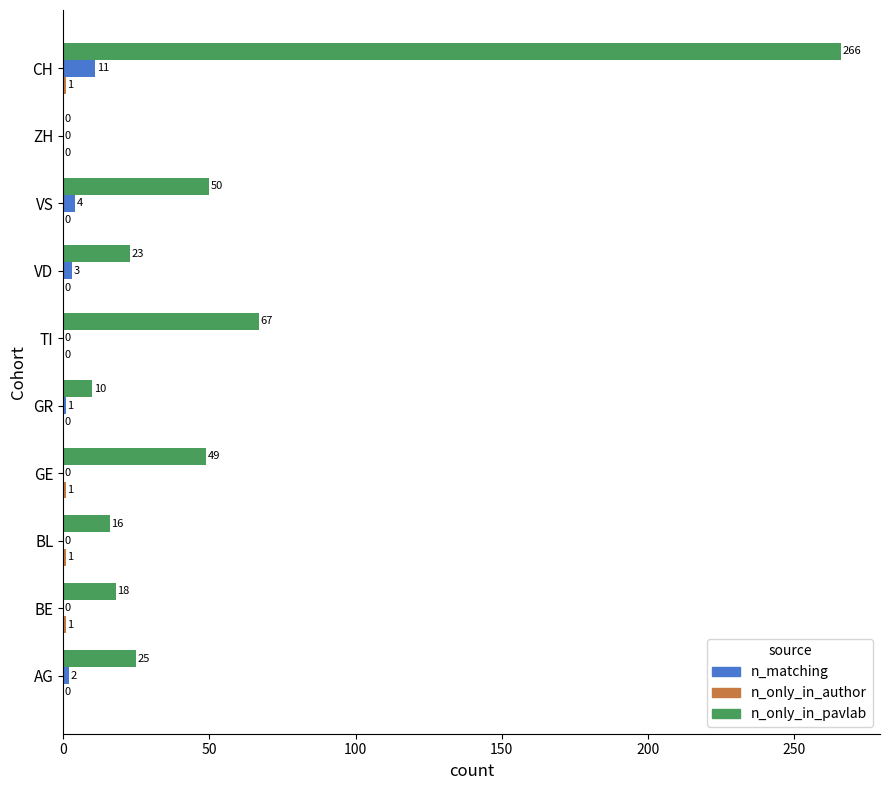

Between AG and ZH, which series saw the biggest shift?

n_only_in_pavlab